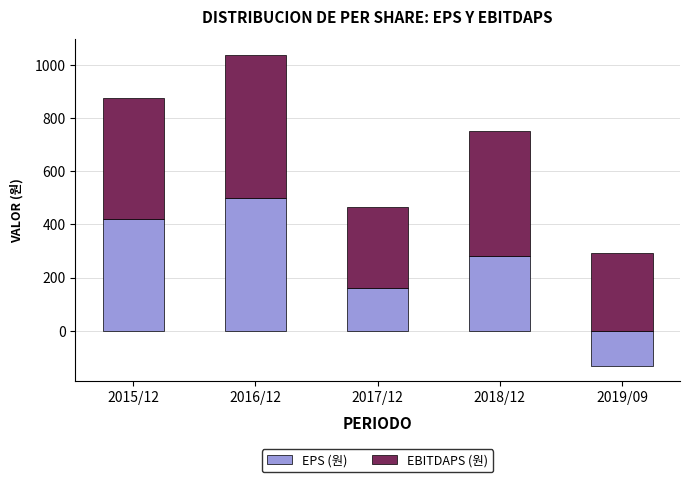

Reading left to right, transcribe all the data shown in this chart.

EPS (원): 2015/12=420	2016/12=501	2017/12=160	2018/12=280	2019/09=-131
EBITDAPS (원): 2015/12=456	2016/12=536	2017/12=307	2018/12=471	2019/09=294